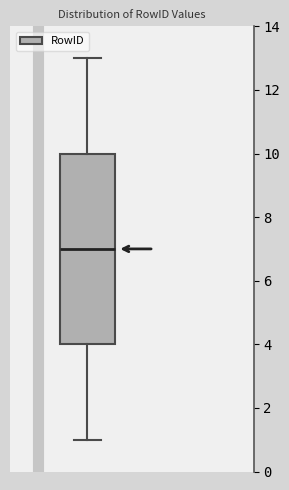

Transcribe this box plot: give where the median line is, the range the box spans, and where the two whiskers end, as read against the y-axis. The values are not printed on the chart, so give them approximately, as read against the axis.

median 7, box 4 to 10, whiskers 1 to 13